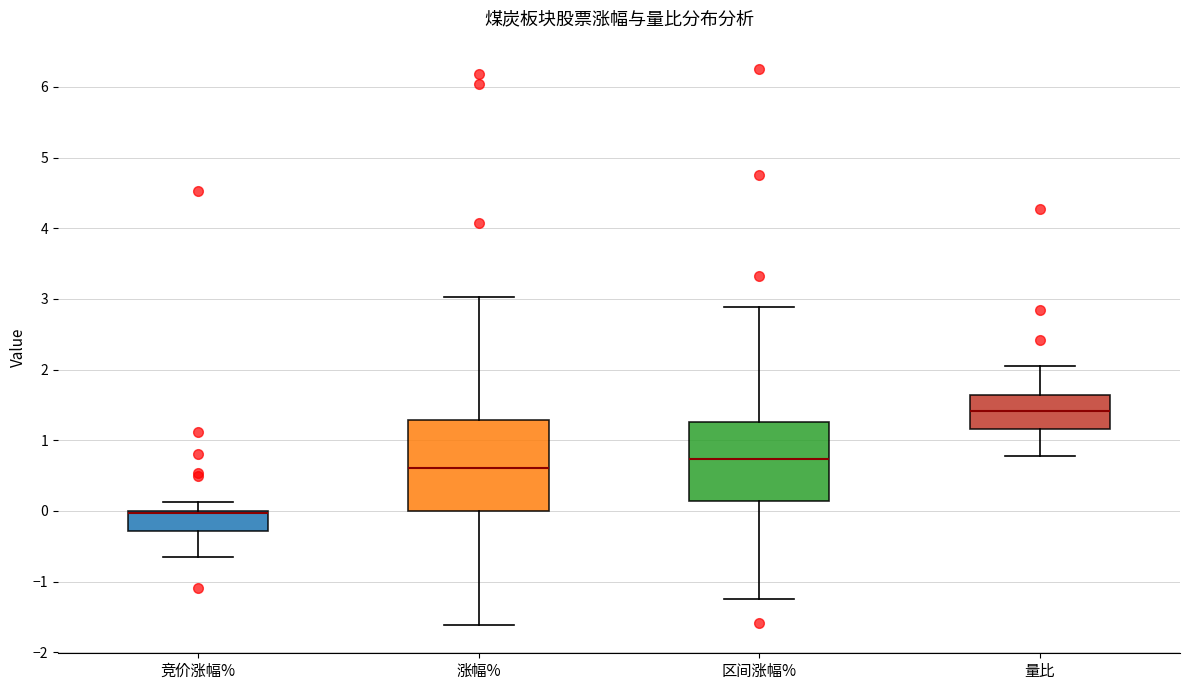

Reading left to right, transcribe this box plot: for each box, give where its median line is, the range the box spans, and where its two whiskers end, as read against the y-axis. The values are not printed on the chart, so give them approximately, as read against the axis.

竞价涨幅%: median 0.0 (just below the box's upper edge), box -0.3 to 0.0, whiskers -0.6 to 0.1
涨幅%: median 0.6, box 0.0 to 1.3, whiskers -1.6 to 3.0
区间涨幅%: median 0.7, box 0.1 to 1.3, whiskers -1.2 to 2.9
量比: median 1.4, box 1.2 to 1.6, whiskers 0.8 to 2.1